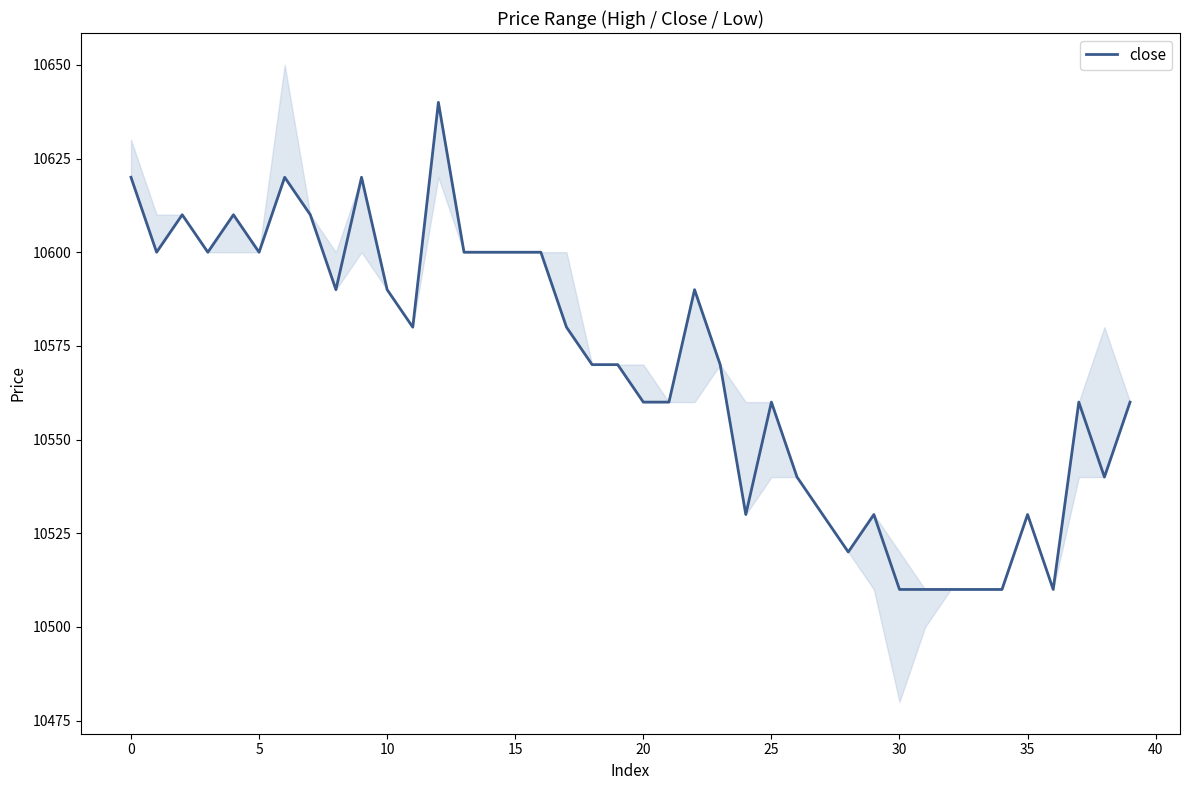

Is this an area chart (filled region under the line)?

No